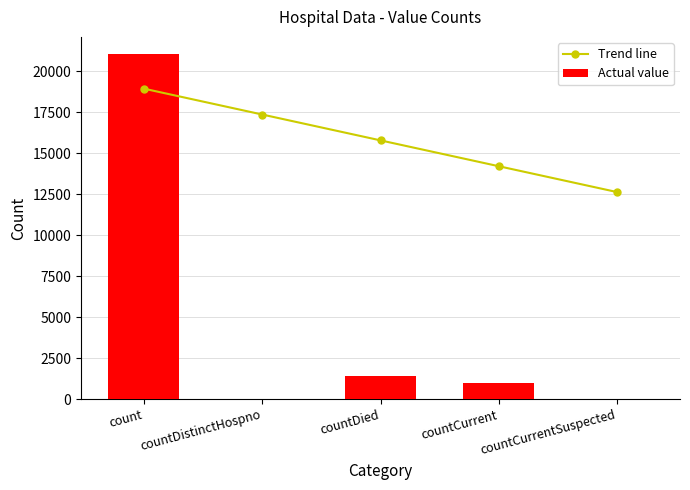

How many data points does each series have?

5